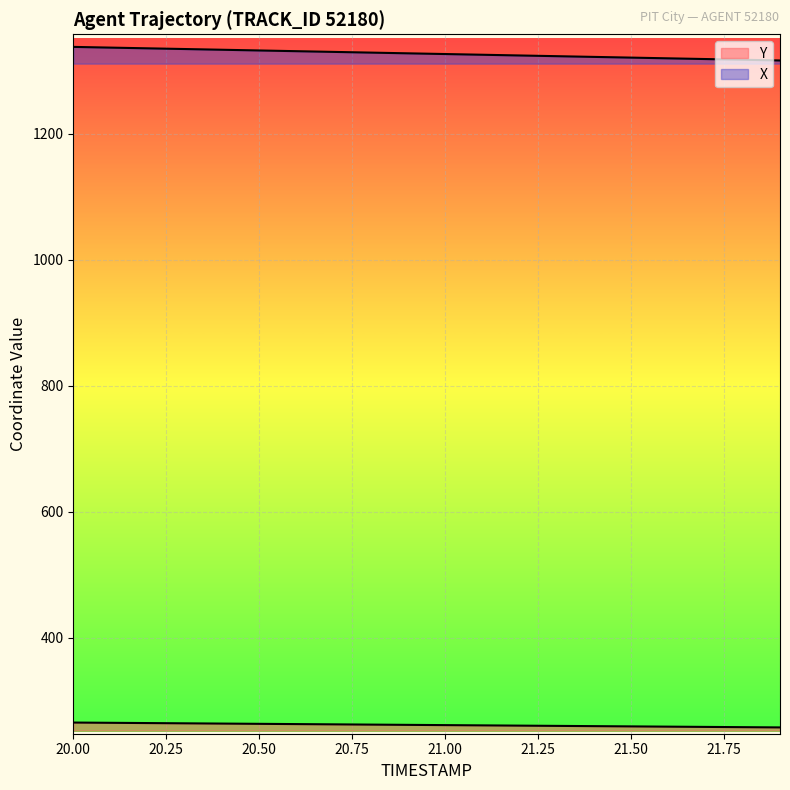

Reading right to left, extract all data points from this chart.

X: 21.9=1315.9	21.8=1317.1	21.7=1318.2	21.6=1319.3	21.5=1320.5	21.4=1321.6	21.3=1322.8	21.2=1323.9	21.1=1325.0	21.0=1326.2	20.9=1327.3	20.8=1328.4	20.7=1329.5	20.6=1330.7	20.5=1331.8	20.4=1333.0	20.3=1334.1	20.2=1335.2	20.1=1336.3	20.0=1337.5
Y: 21.9=257.7	21.8=258.1	21.7=258.5	21.6=258.9	21.5=259.3	21.4=259.7	21.3=260.1	21.2=260.5	21.1=260.9	21.0=261.3	20.9=261.8	20.8=262.2	20.7=262.6	20.6=263.0	20.5=263.4	20.4=263.8	20.3=264.2	20.2=264.6	20.1=265.0	20.0=265.4